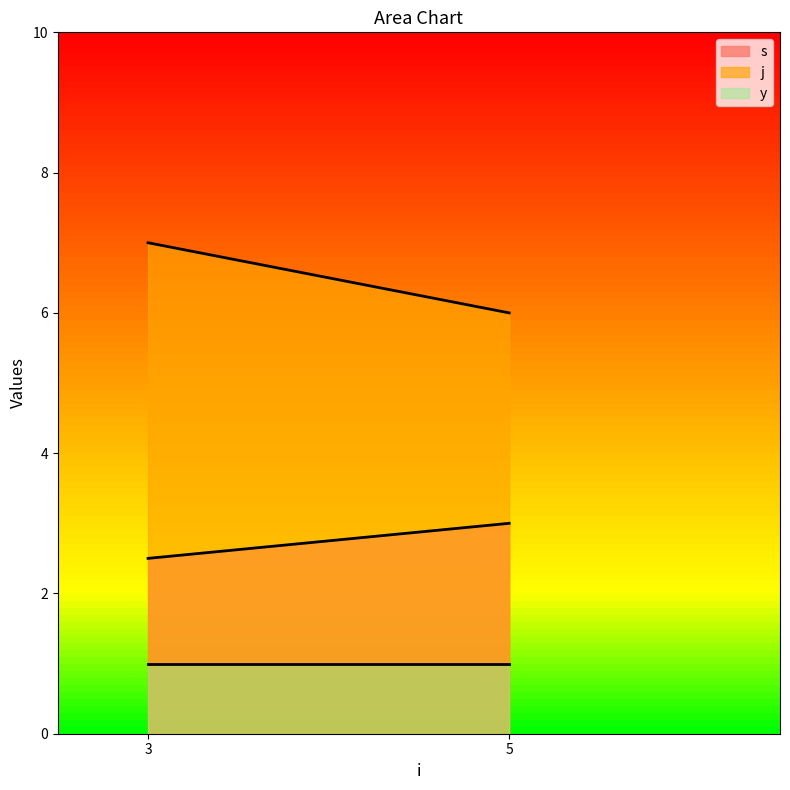

At which label does s first exceed 3?

3